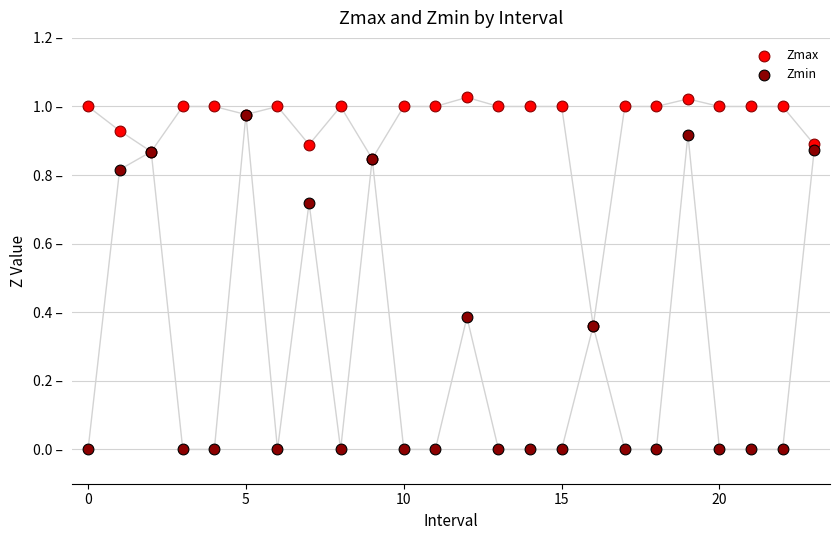

What are all the series names shown in the legend?

Zmax, Zmin